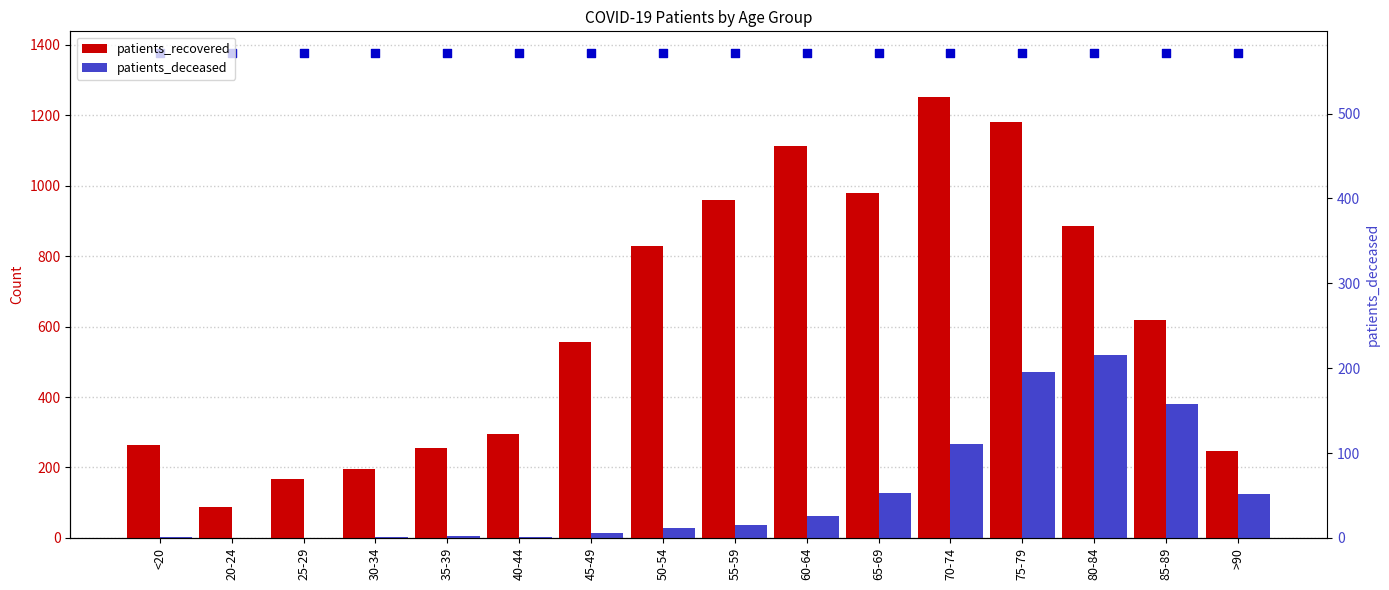

At how many categories does at least one series exceed 1127?

2